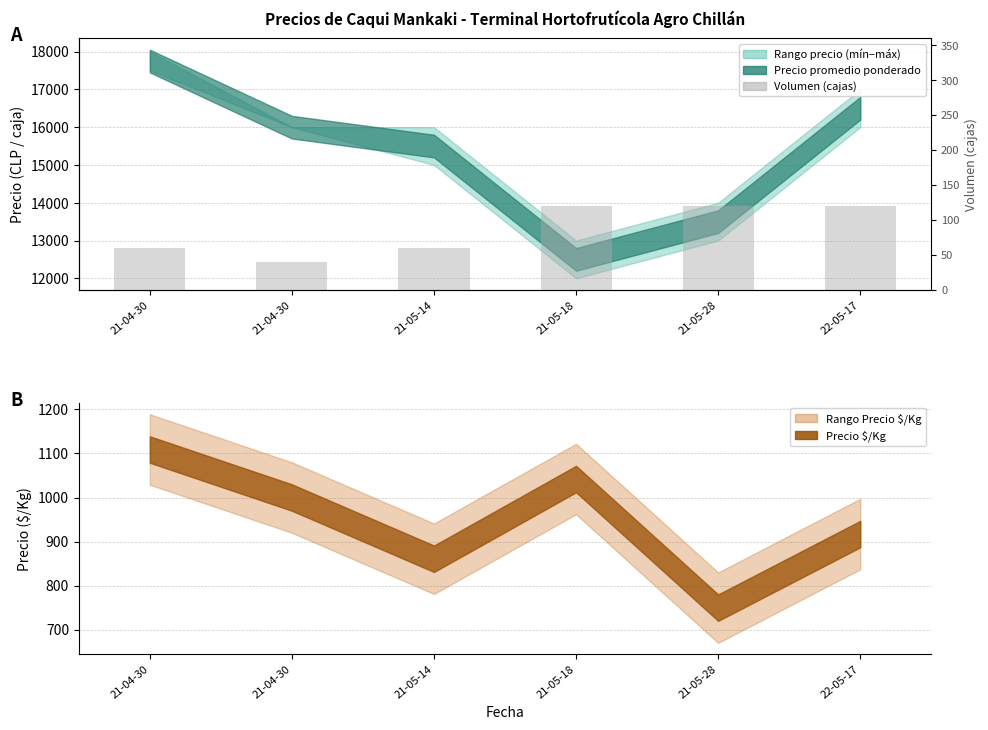

At which label is the value closest to 80?

21-04-30